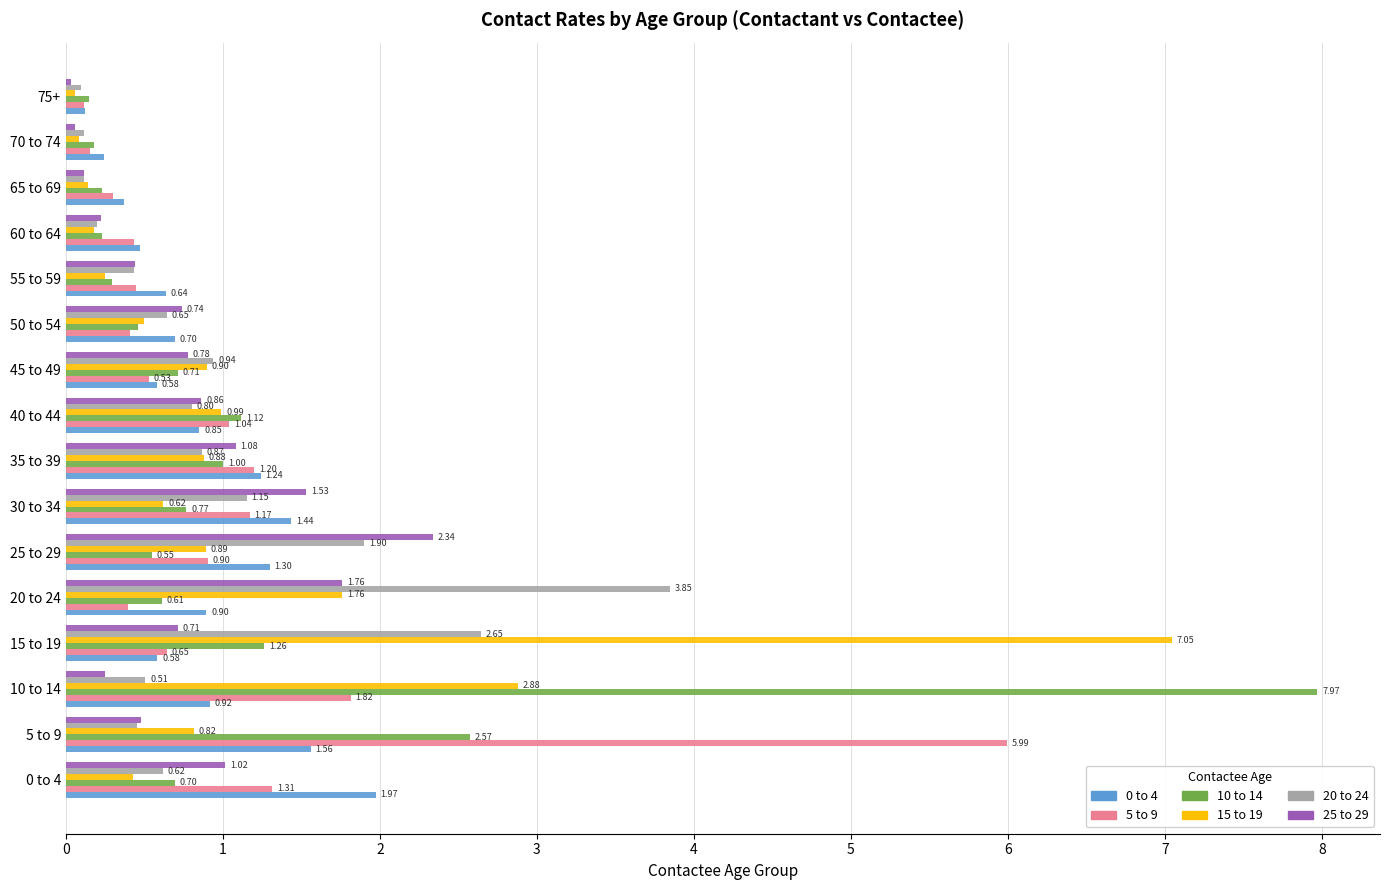

What is the maximum value for 10 to 14?

8.0